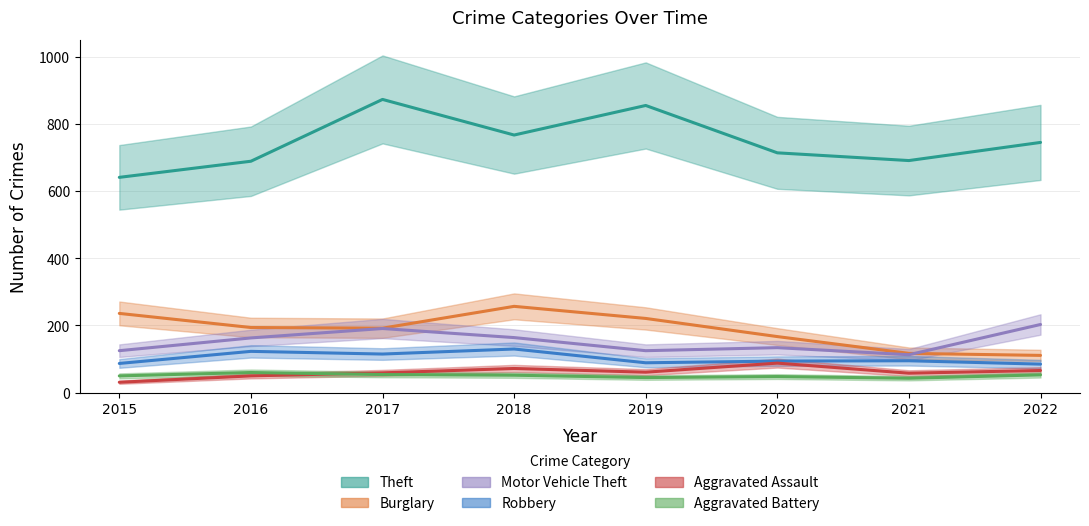

What is the sum of all Theft values?

5975